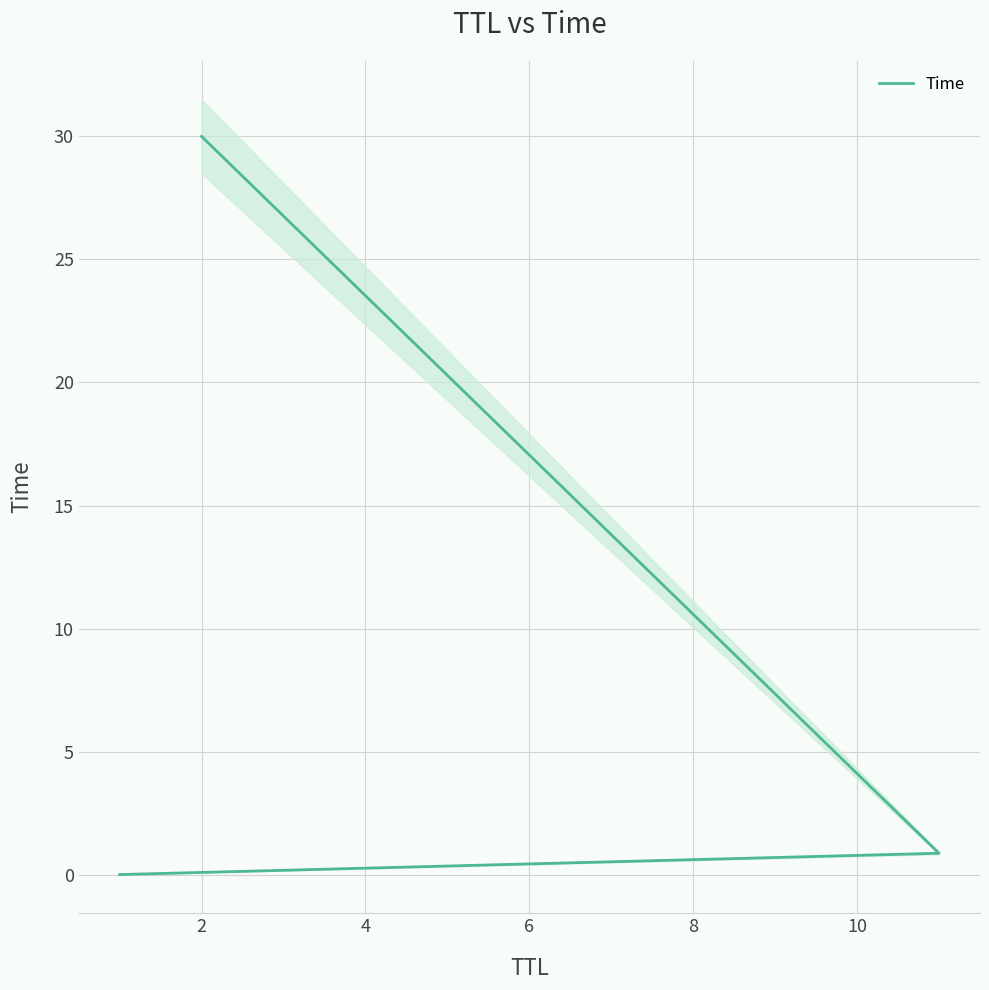

What is the difference between the second highest and minimum values?

0.9